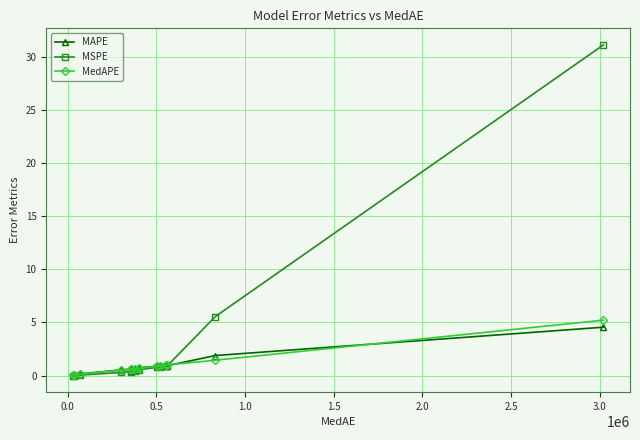

What is the lowest value of the MAPE series?

0.1